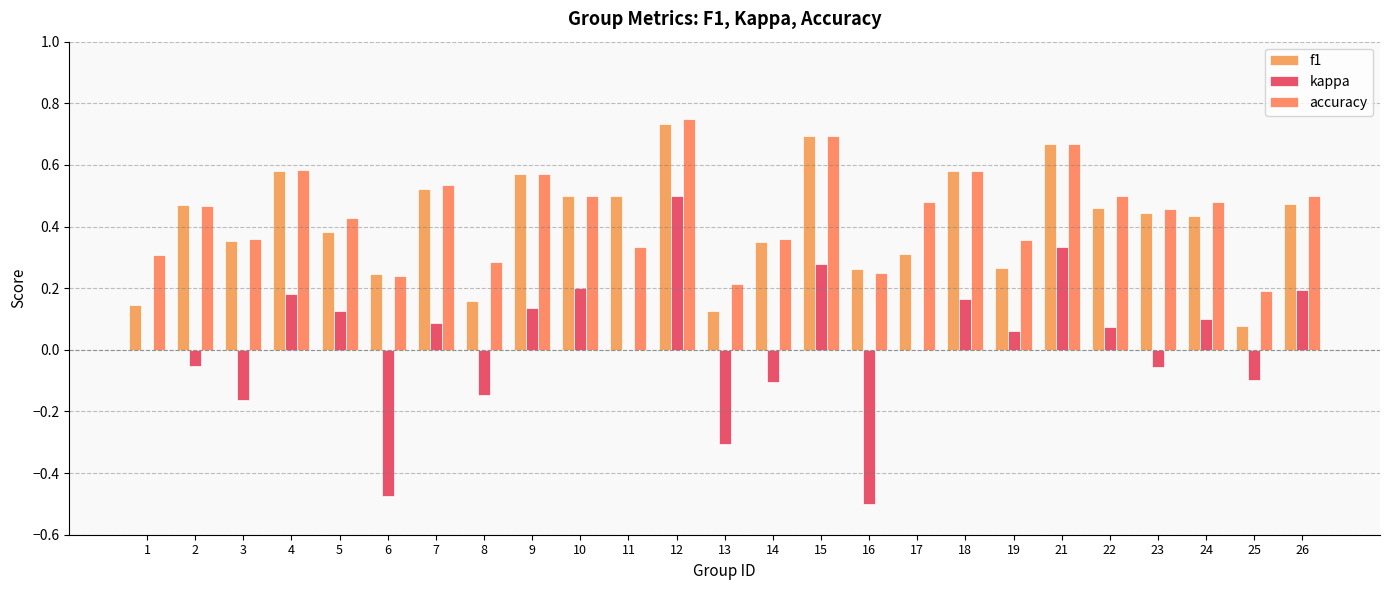

Is the value of accuracy at 6 greater than the value of kappa at 22?

Yes